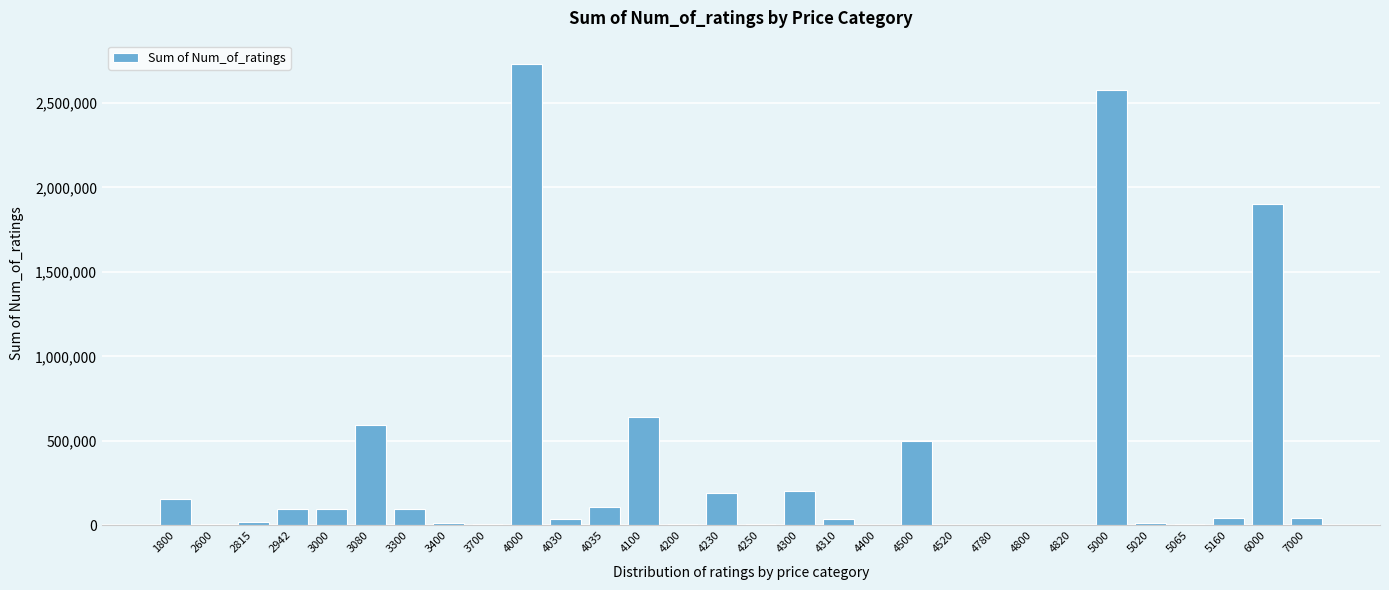

Is it true that the value at 4300 is 298122?

False